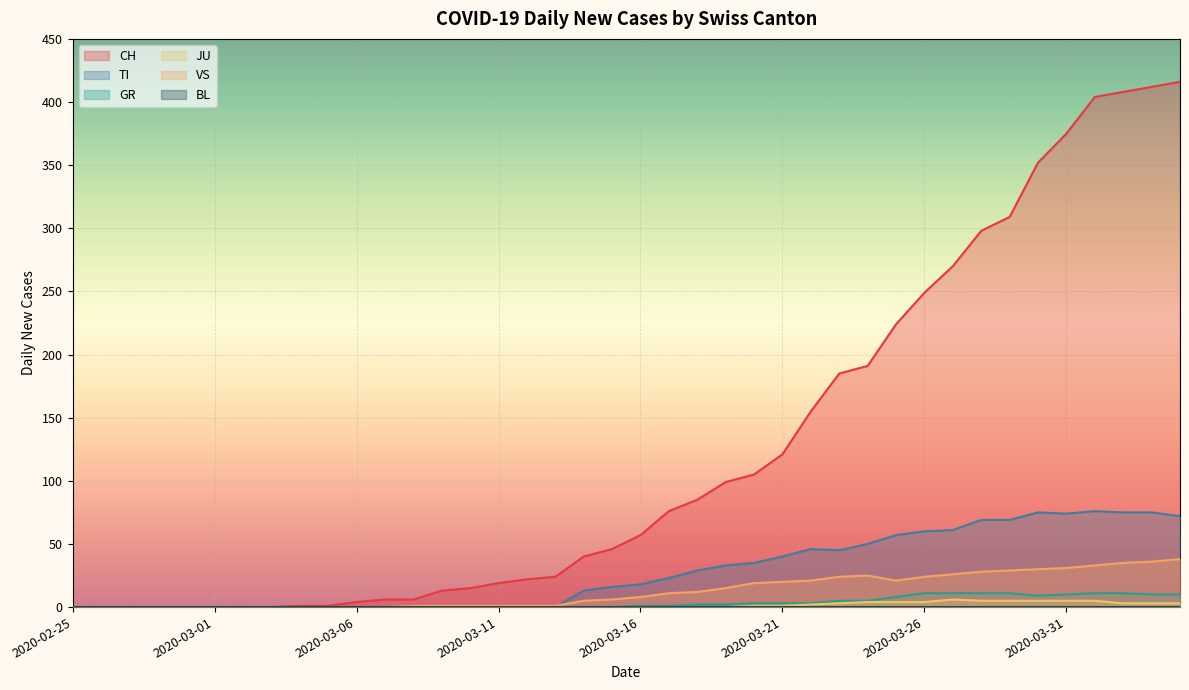

The VS series shows 24 at 2020-03-26. True or false?

True